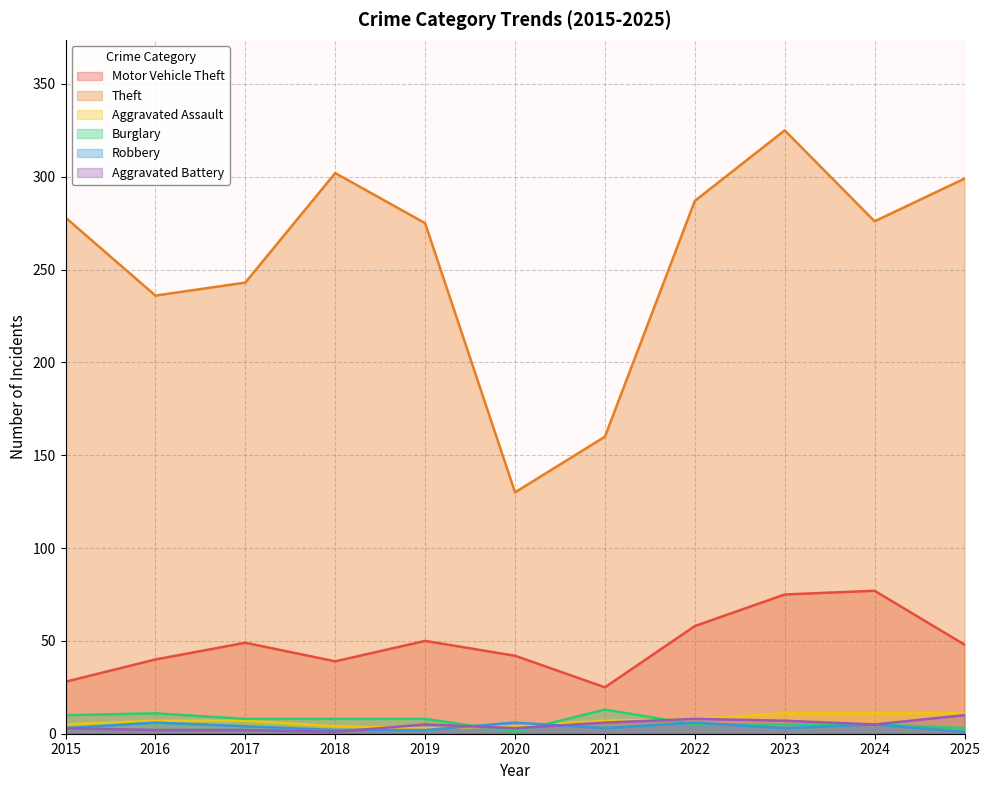

Between 2019 and 2016, which is larger?

2019